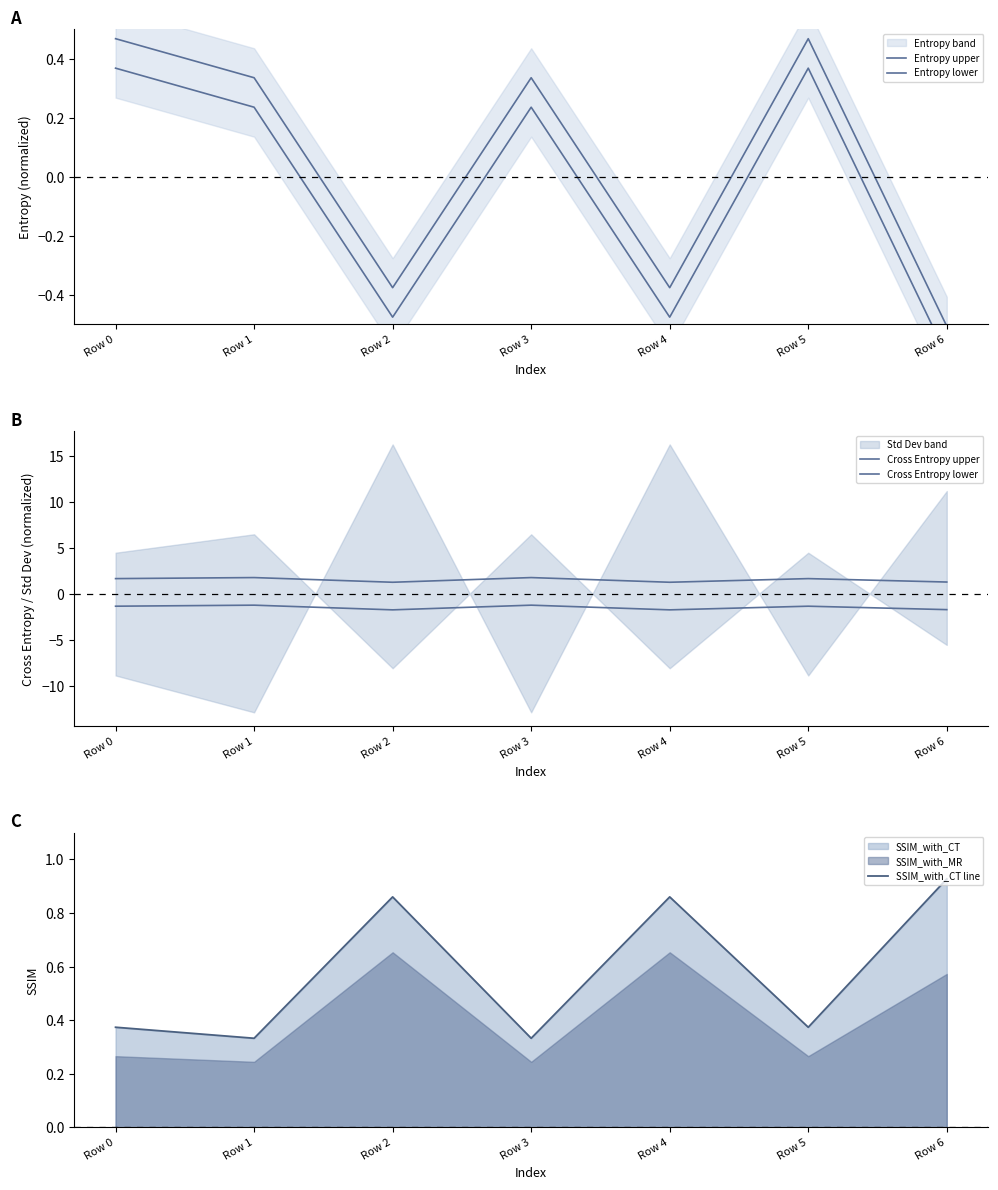

Which category has the highest value across all series?

Row 1